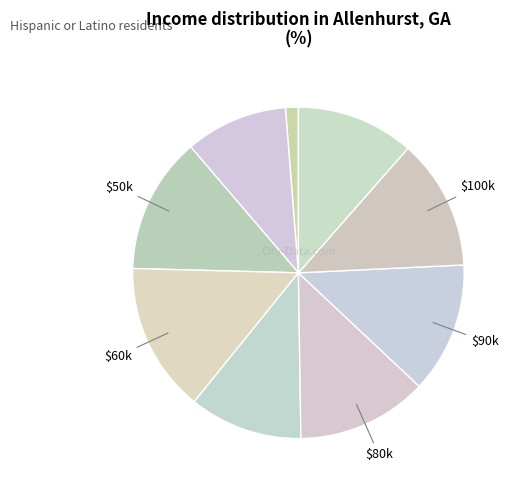

How many segments does this pie chart have?

9